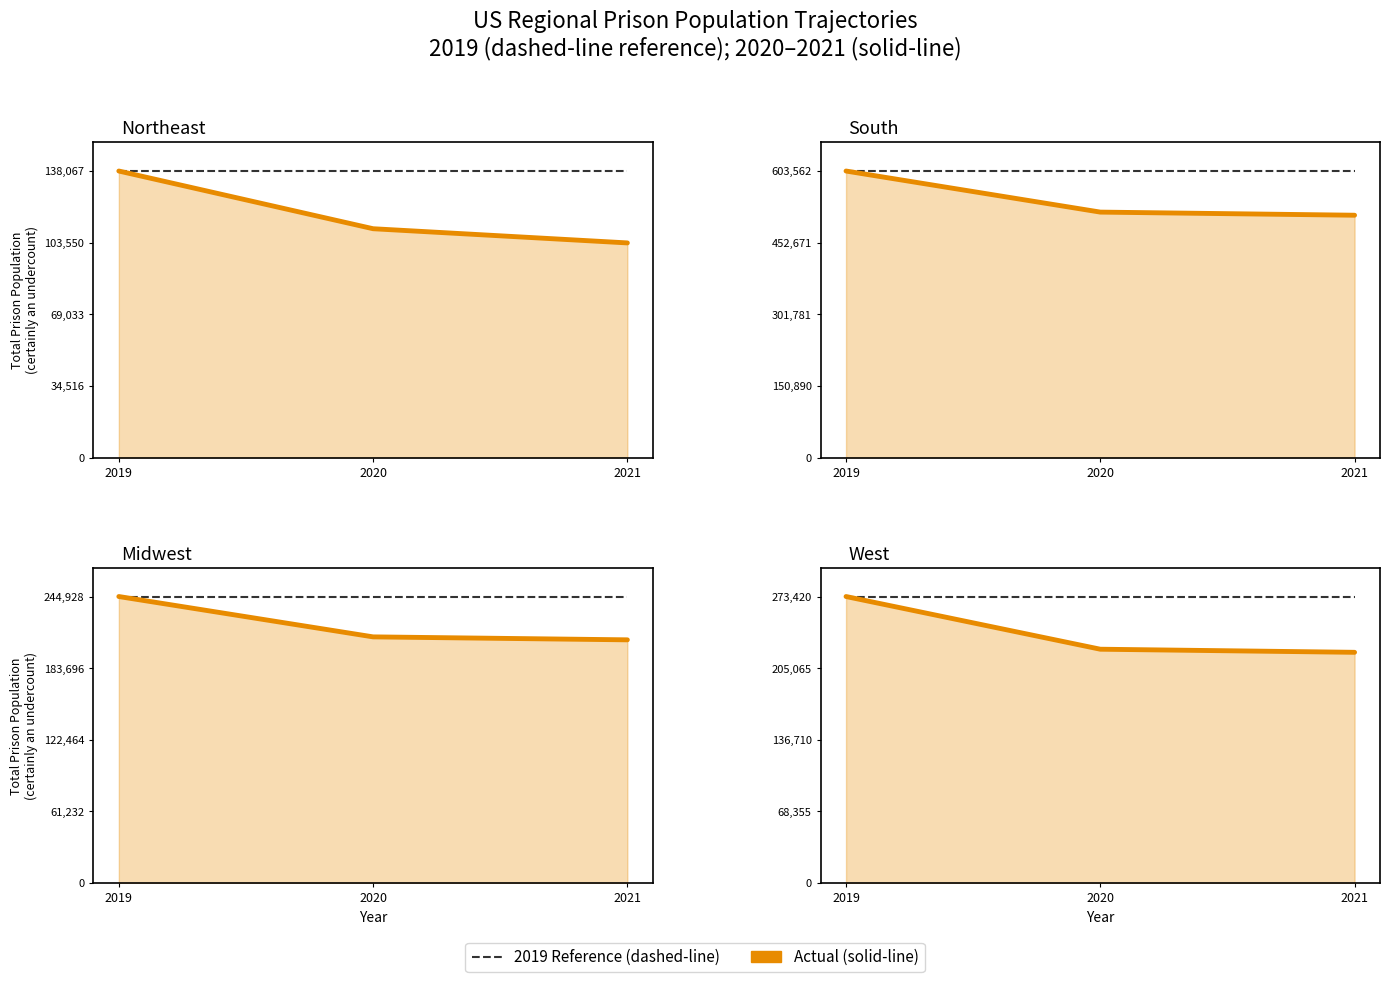

The Actual series shows 66229 at 2019. True or false?

False